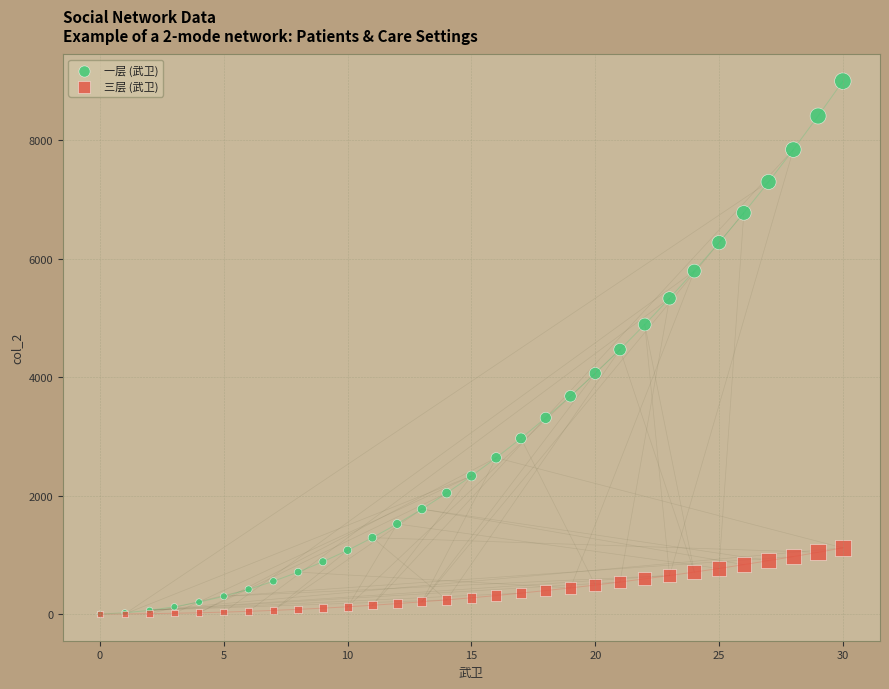

What are all the series names shown in the legend?

一层 (武卫), 三层 (武卫)